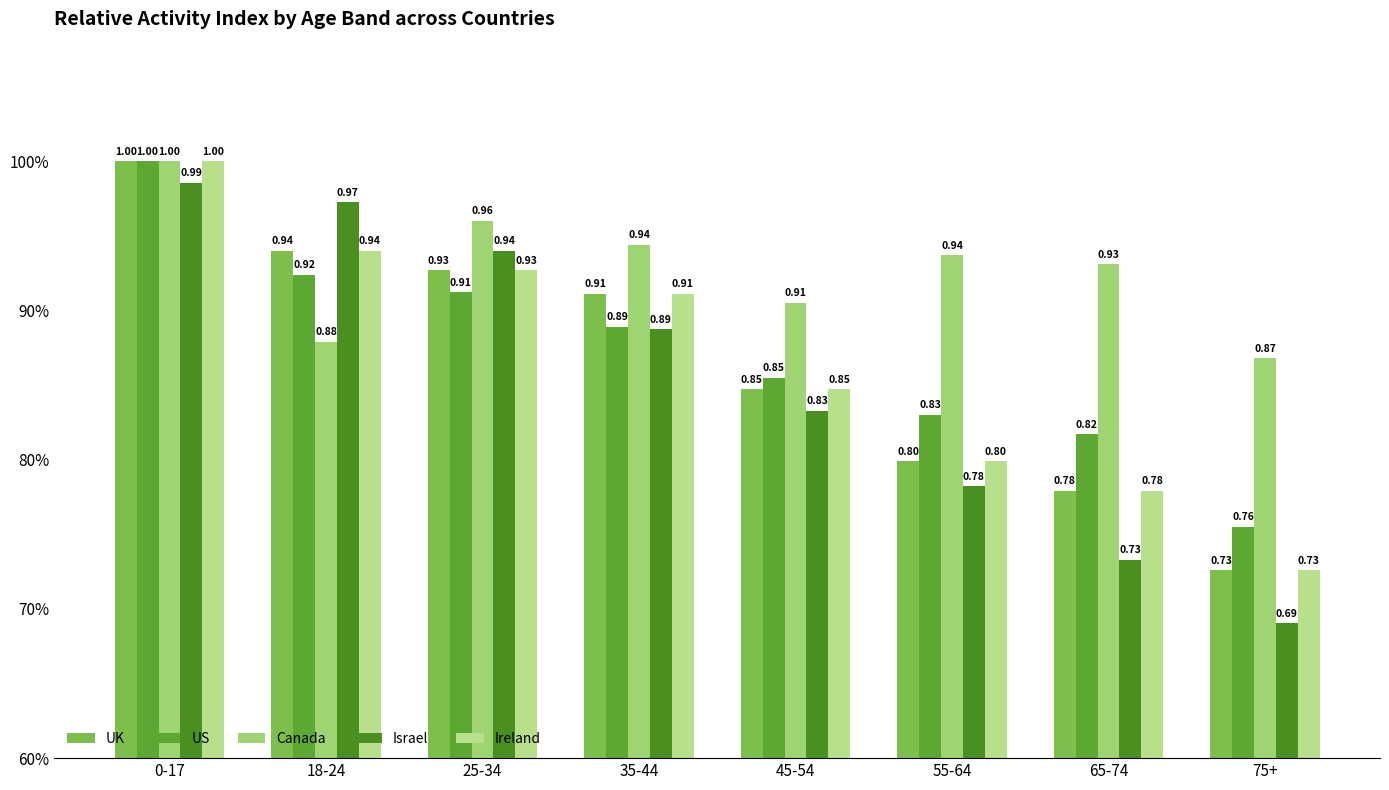

Are the bars horizontal?

No